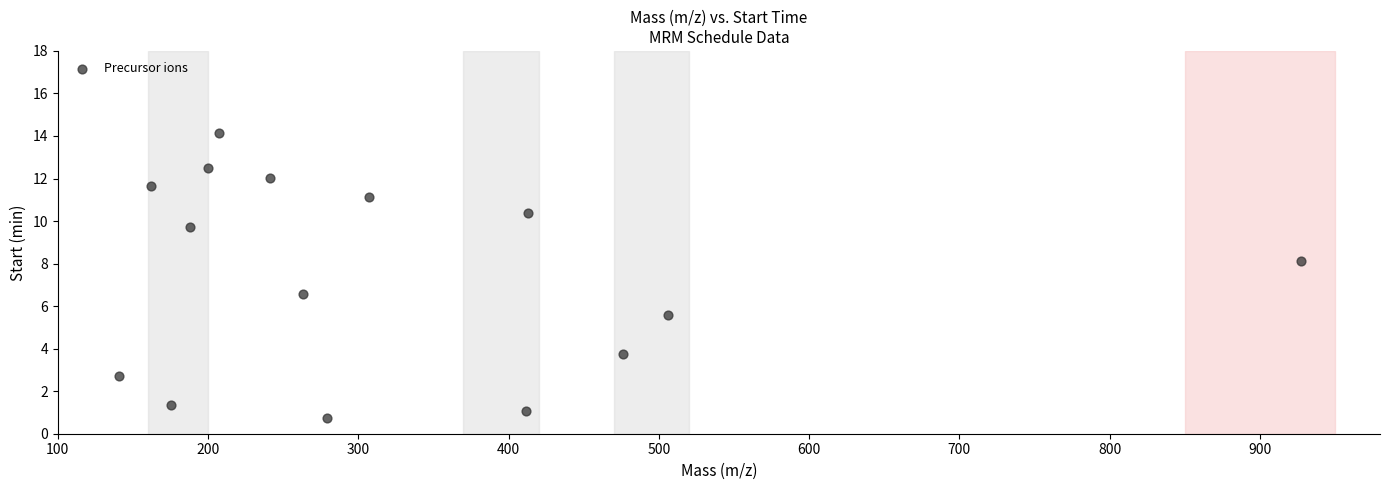

What Y value in the scatter plot is closest to 7?

6.6